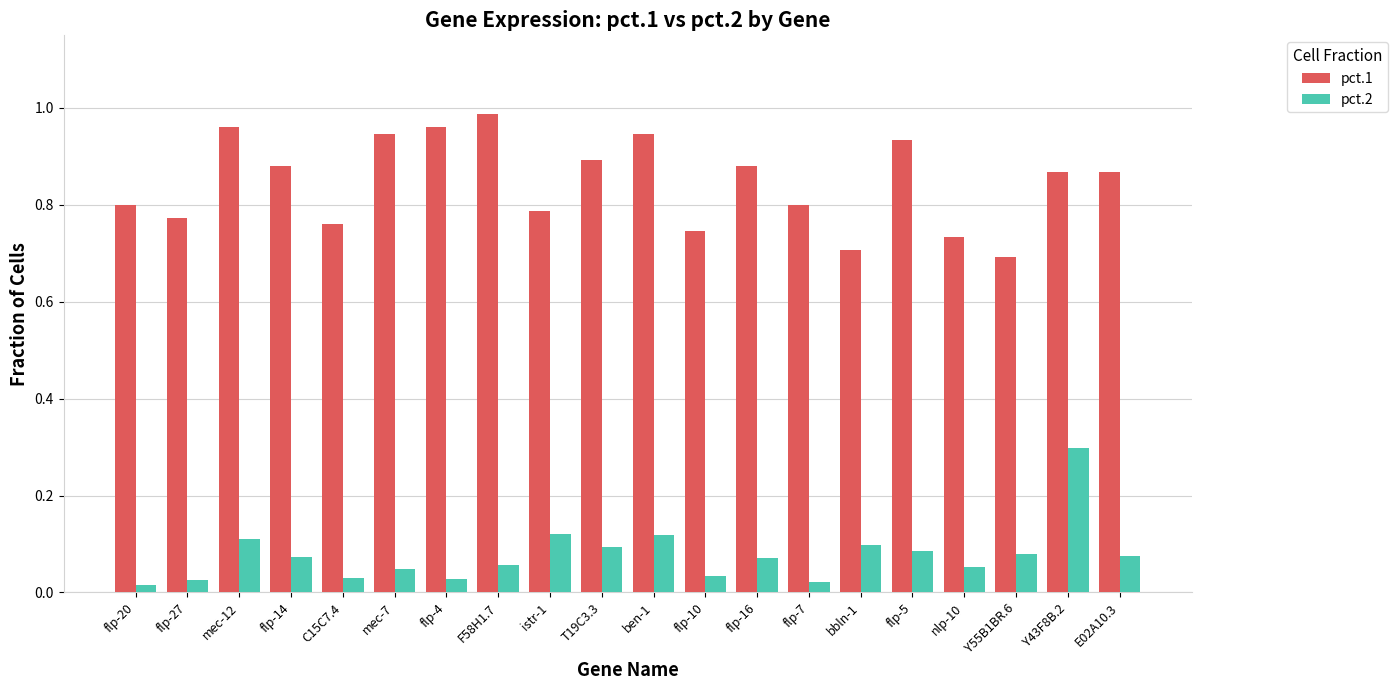

Is the value of pct.2 at flp-7 greater than the value of pct.1 at flp-10?

No